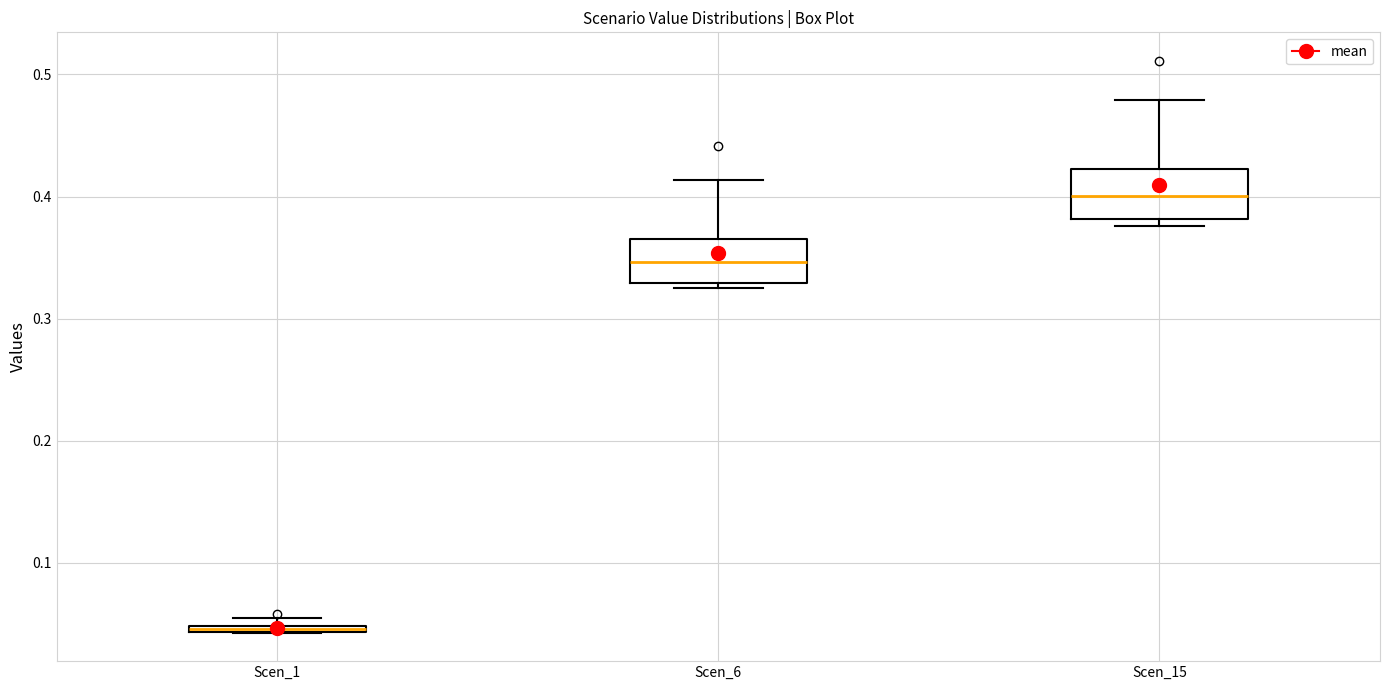

Where is the lower edge of the box for Scen_6 on the y-axis? The values are not printed on the chart, so give them approximately, as read against the axis.

0.33